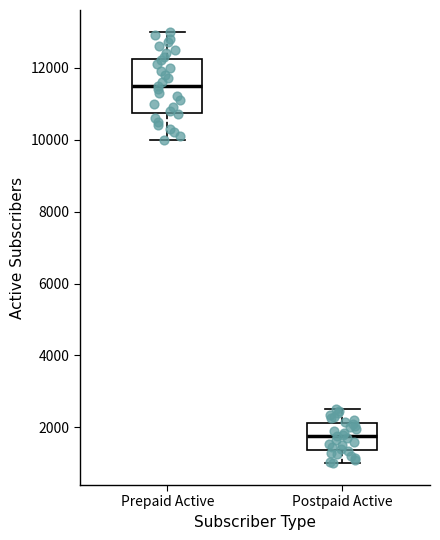

Reading left to right, read every box against the y-axis: the position of its median line, the range the box covers, and the ends of its whiskers. The values are not printed on the chart, so give them approximately, as read against the axis.

Prepaid Active: median 11600, box 10800 to 12200, whiskers 10000 to 13000
Postpaid Active: median 1800, box 1400 to 2200, whiskers 1000 to 2600